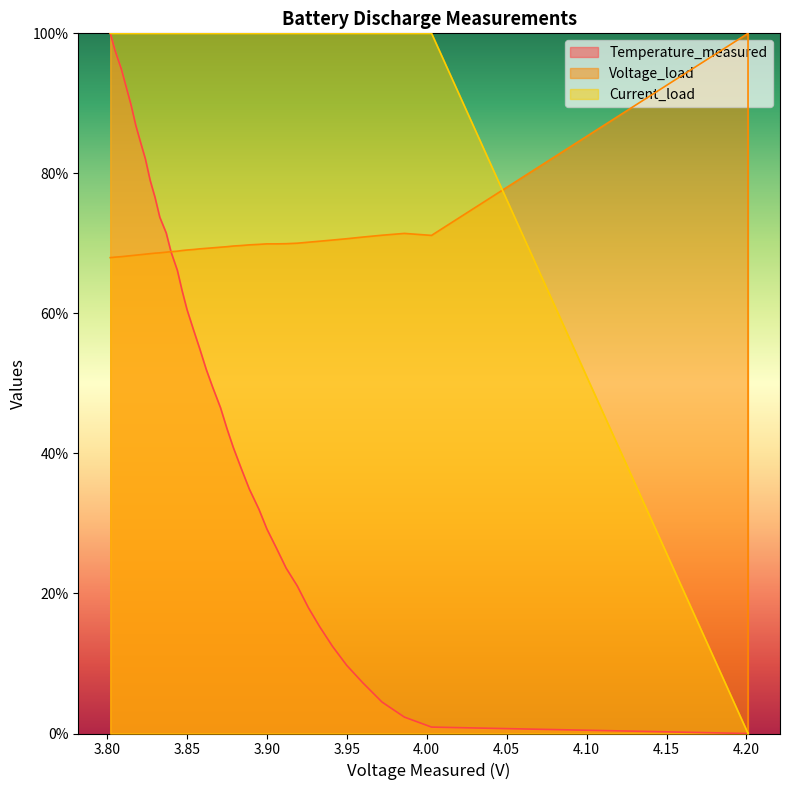

The value of Voltage_load at 39 is 19.0. True or false?

False